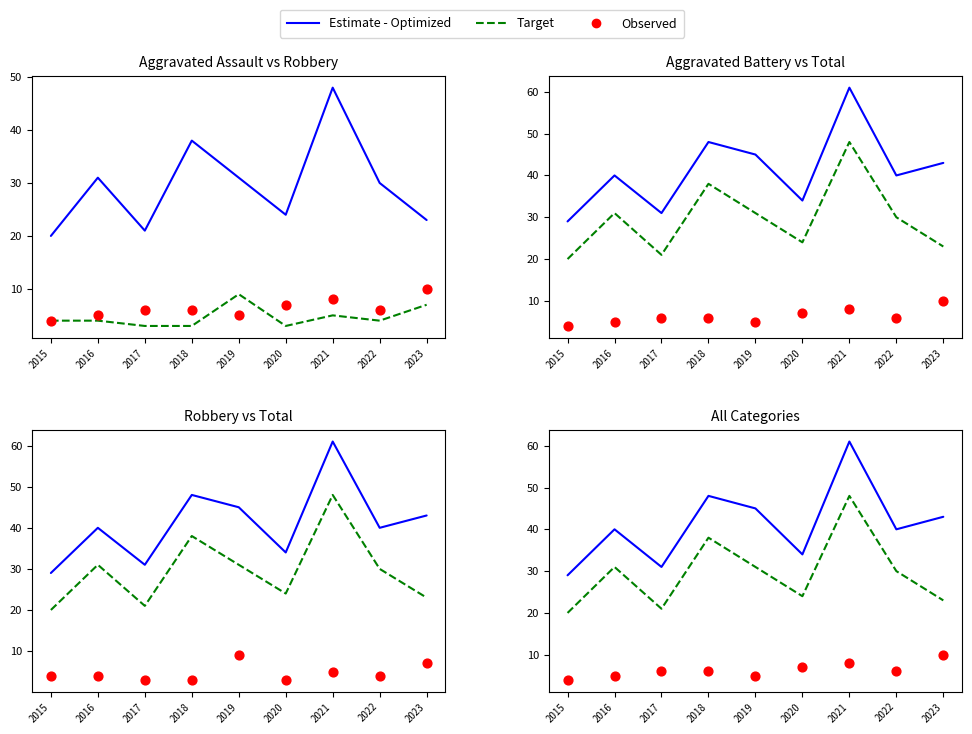

Which series has the largest total across all categories?

Estimate - Optimized